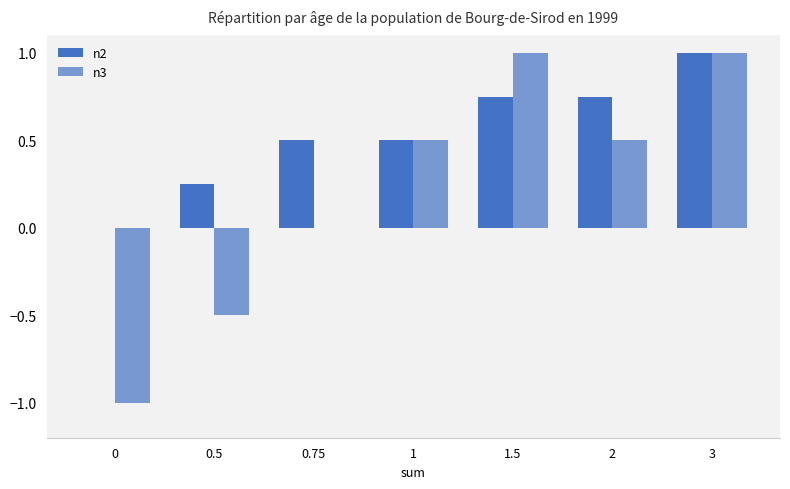

Rank the series by their maximum value, from highest to lowest.

n2, n3